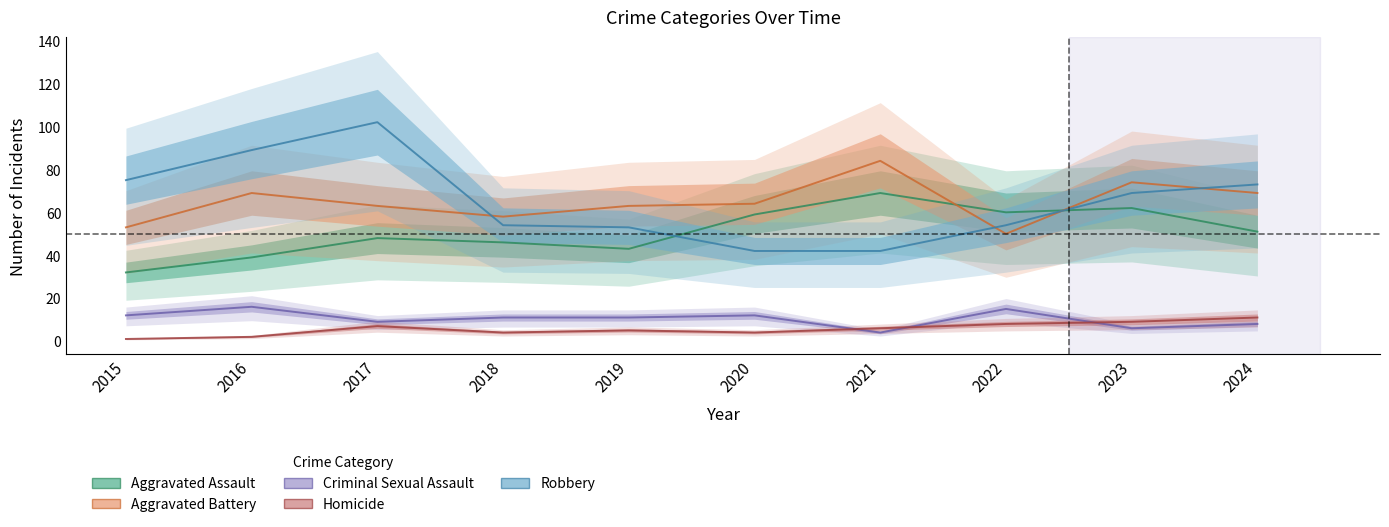

How many interior local peaks does the Aggravated Battery series have?

3